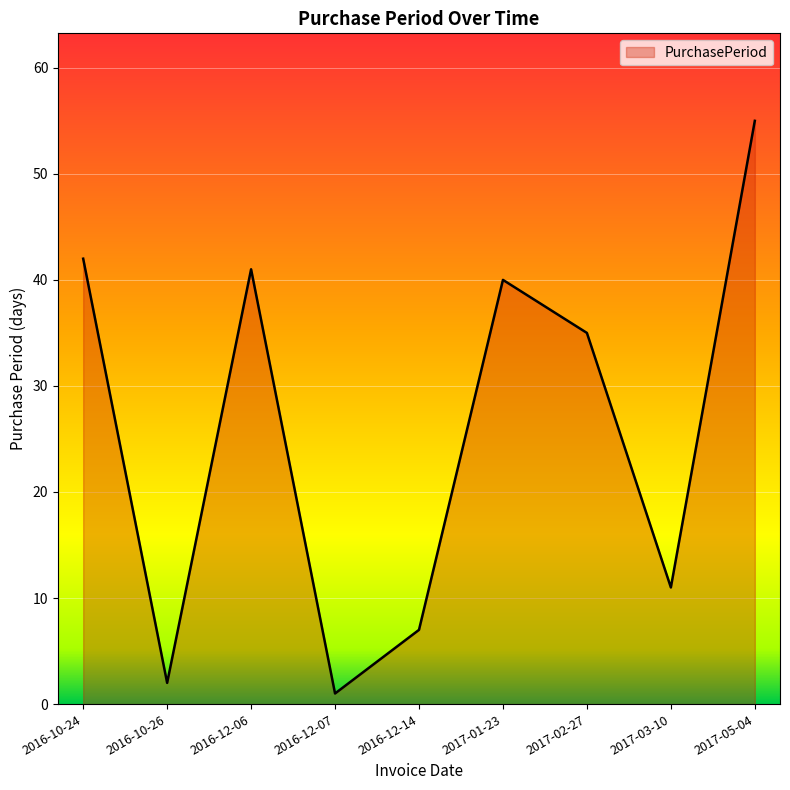

What position from the left is 2016-12-14?

5